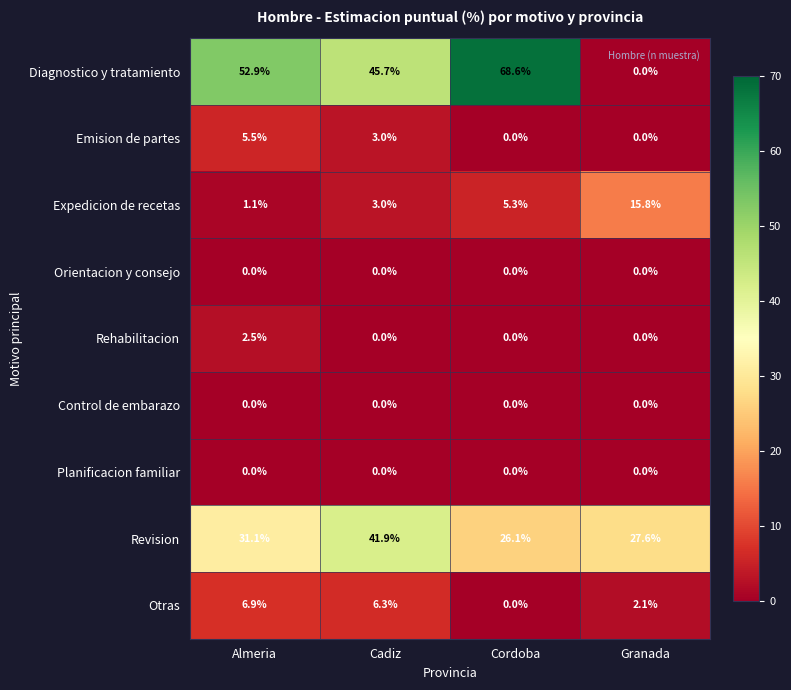

At which label is Emision de partes closest to 2?

Cadiz